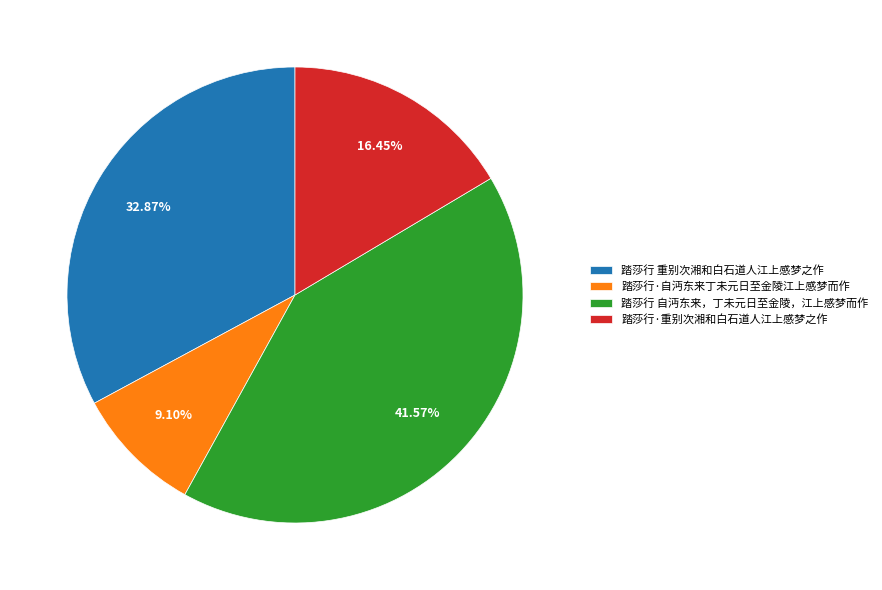

To the nearest percent, what is the combined percentage of 踏莎行·自沔东来丁未元日至金陵江上感梦而作 and 踏莎行 自沔东来，丁未元日至金陵，江上感梦而作?

51%